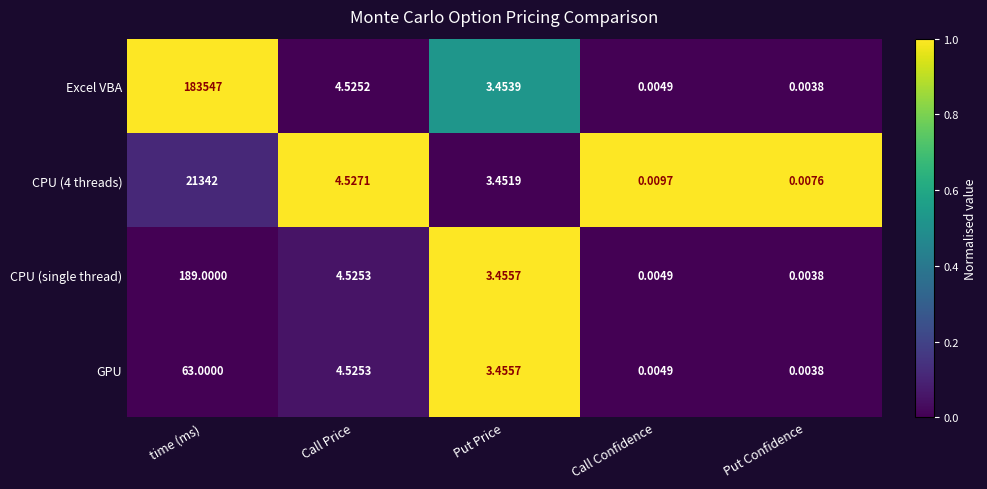

At which label does CPU (single thread) reach its peak?

time (ms)